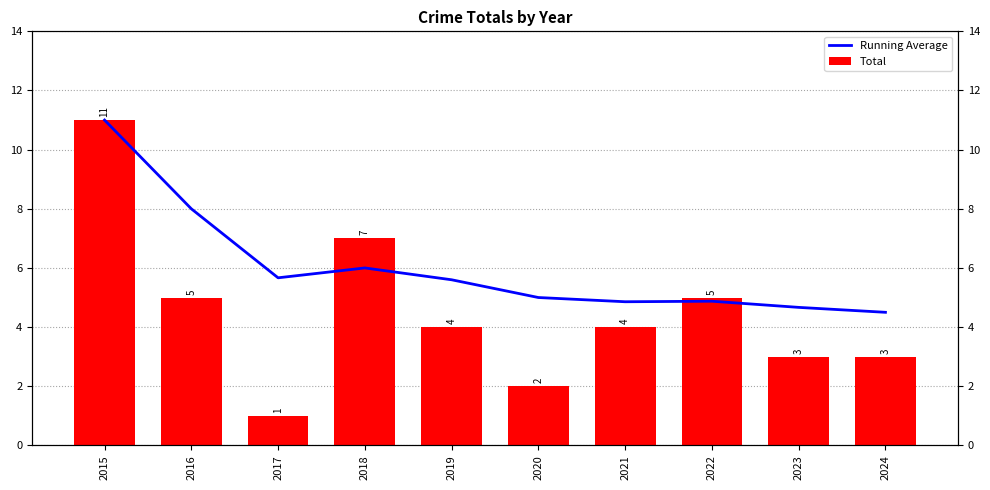

Which has a higher value, 2021 or 2017?

2017